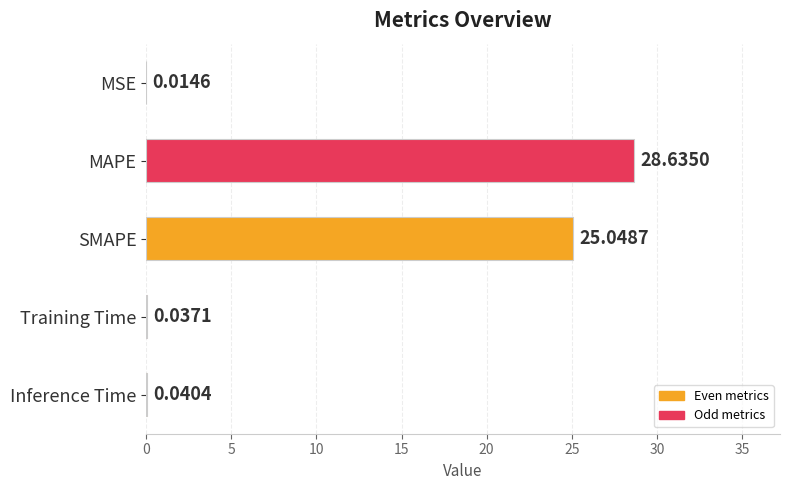

Between Inference Time and MSE, which is larger?

Inference Time